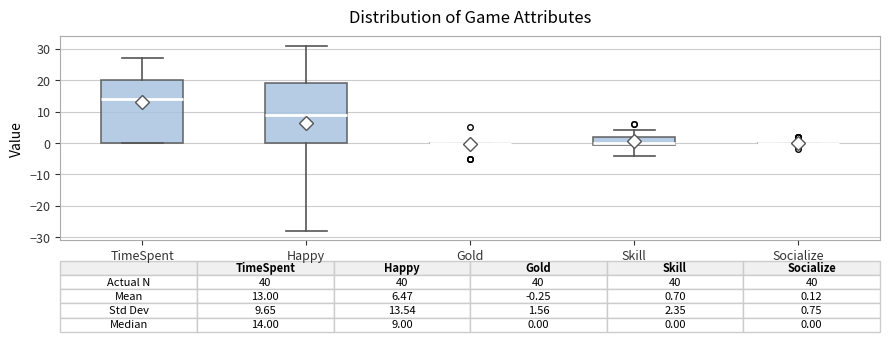

Which box is the tallest, from its lower edge to its upper edge?

TimeSpent